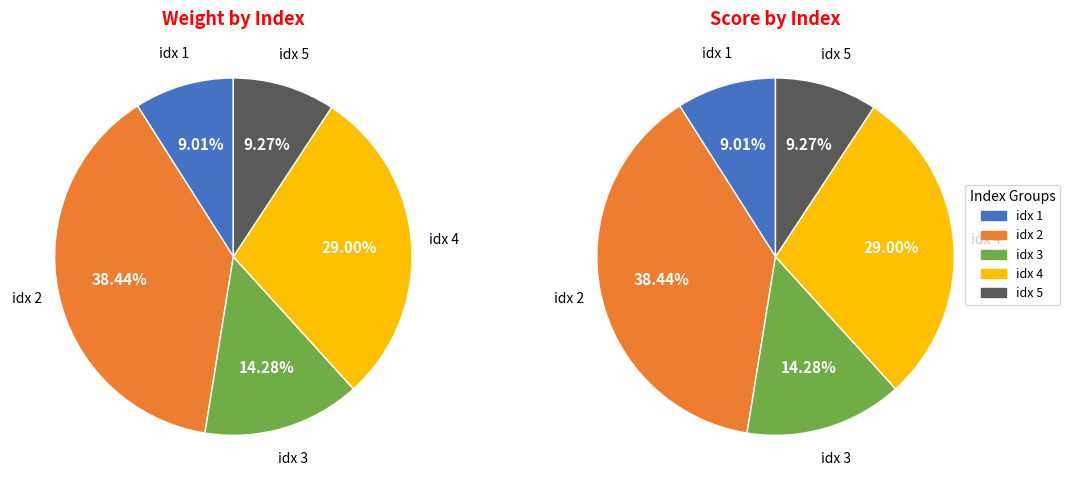

Which category has the biggest portion of the pie?

2